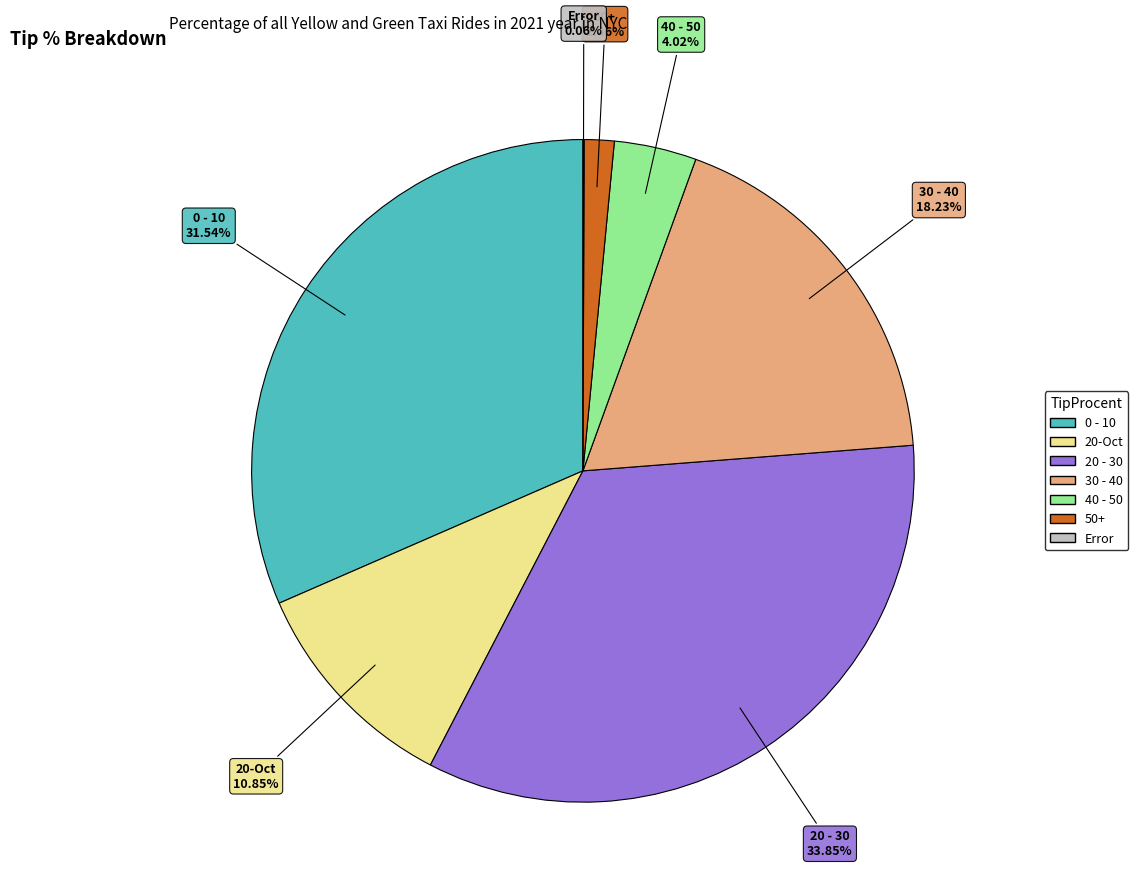

How much of the chart is everything except 20 - 30?

66.2%